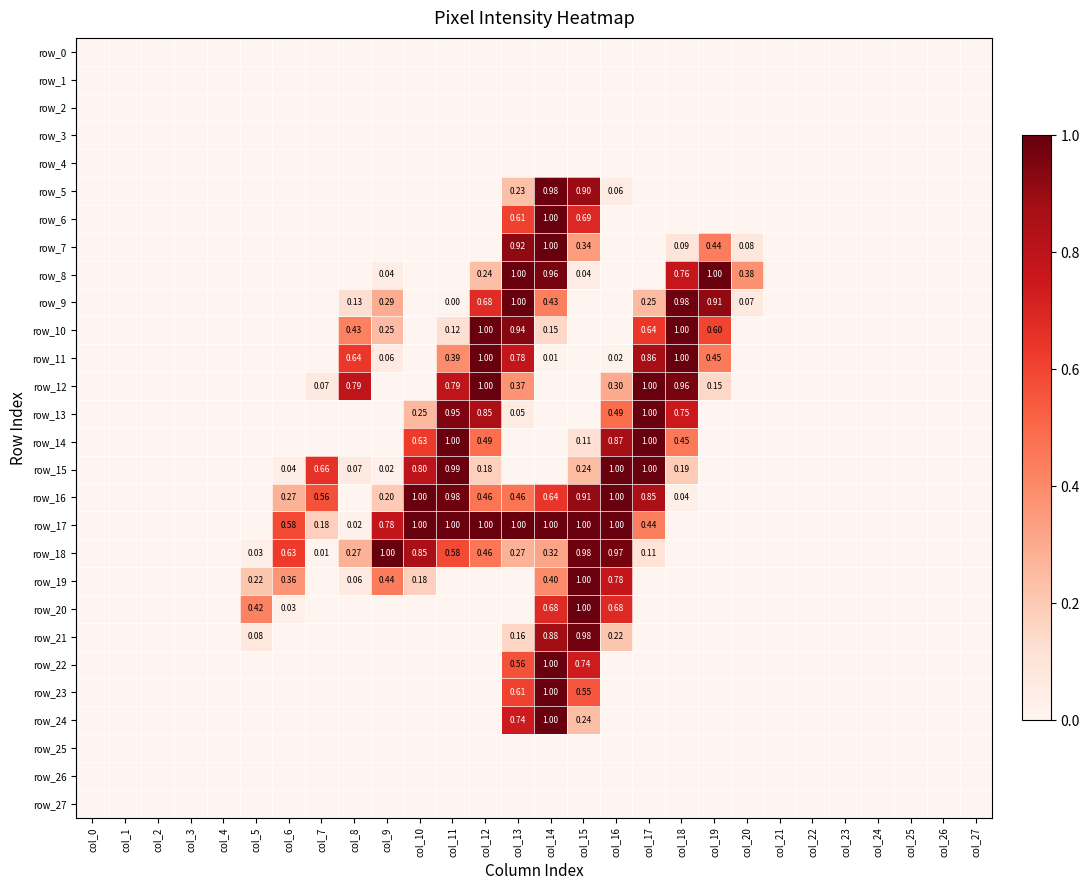

The row_22 series shows 0.0 at col_12. True or false?

True